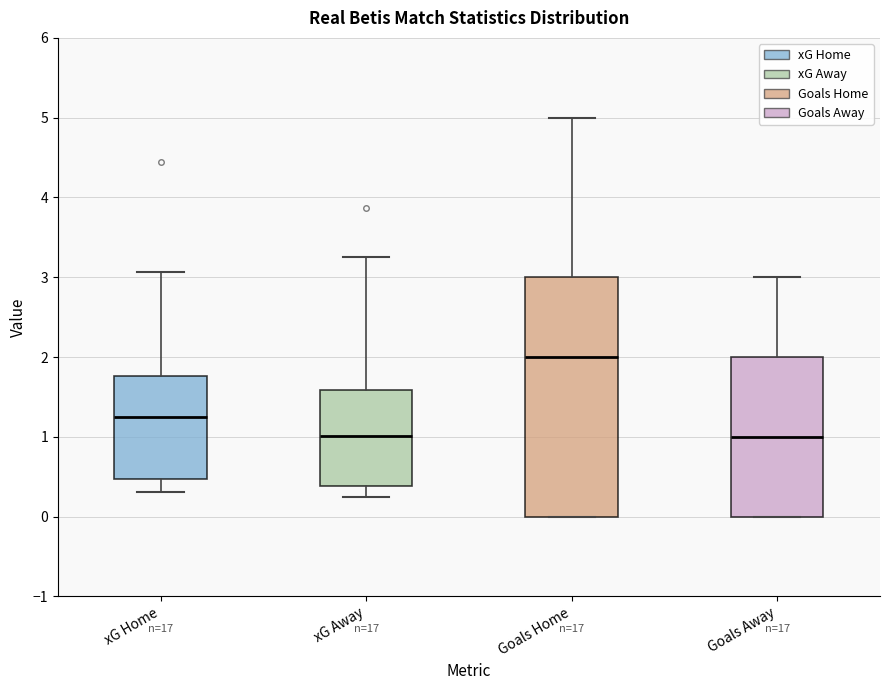

Reading left to right, transcribe this box plot: for each box, give where its median line is, the range the box spans, and where its two whiskers end, as read against the y-axis. The values are not printed on the chart, so give them approximately, as read against the axis.

xG Home: median 1.2, box 0.5 to 1.8, whiskers 0.3 to 3.1
xG Away: median 1.0, box 0.4 to 1.6, whiskers 0.2 to 3.2
Goals Home: median 2.0, box 0.0 to 3.0, whiskers 0.0 to 5.0
Goals Away: median 1.0, box 0.0 to 2.0, whiskers 0.0 to 3.0